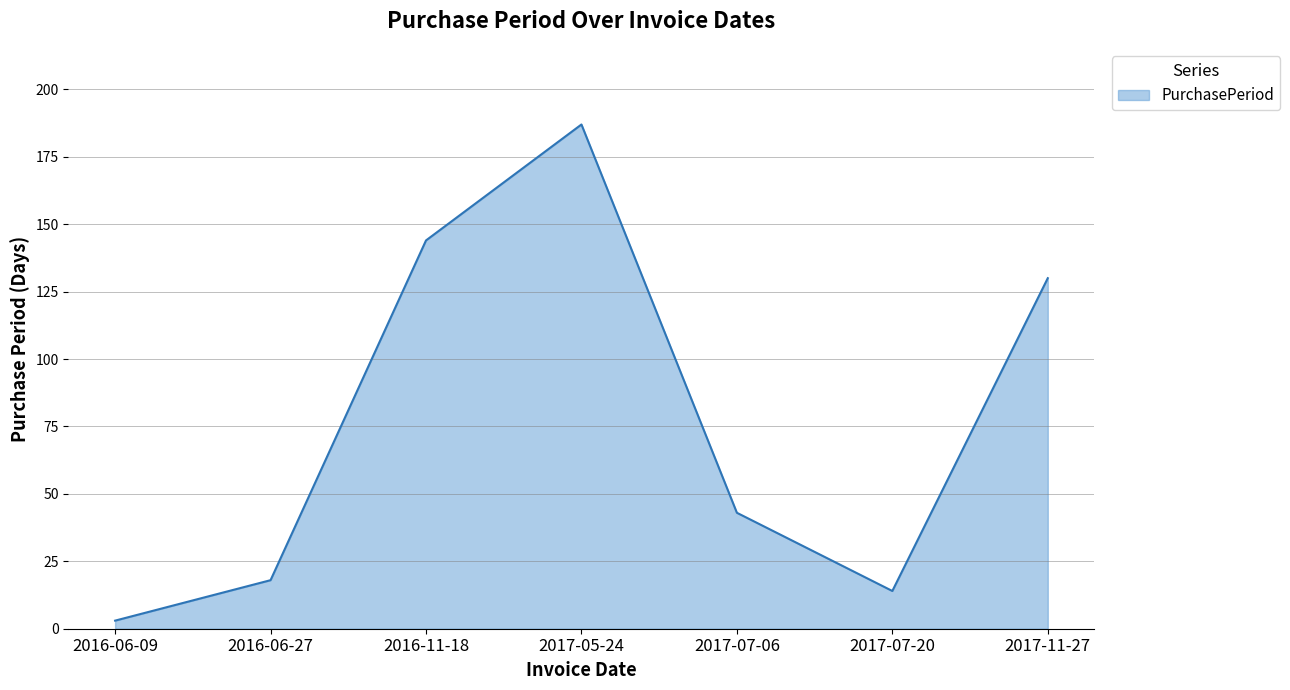

What position from the right is 2016-11-18?

5